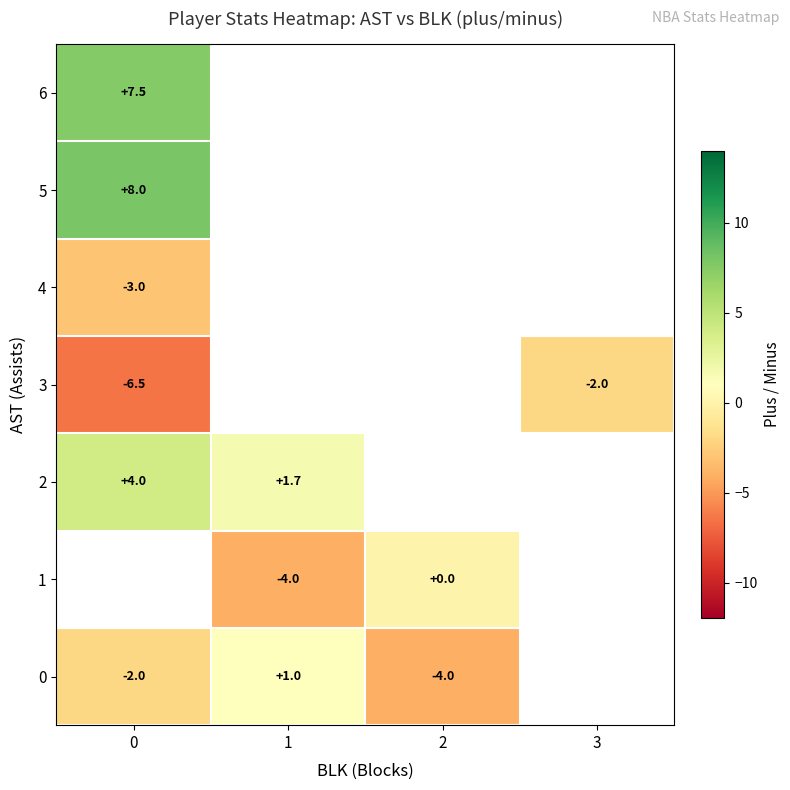

The value of 2 at 0 is 4.0. True or false?

True